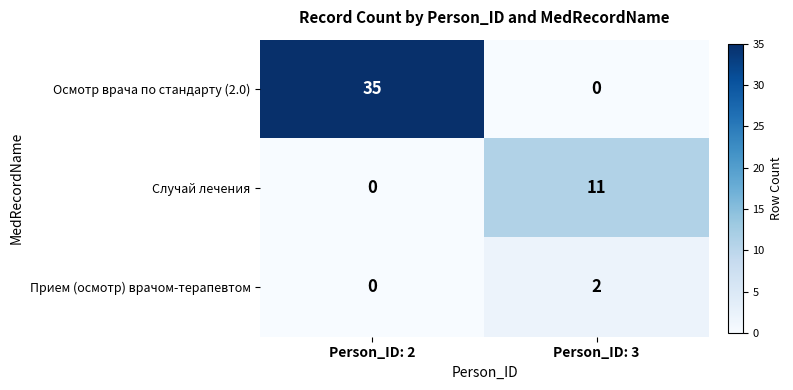

The Осмотр врача по стандарту (2.0) series shows 35 at Person_ID: 2. True or false?

True